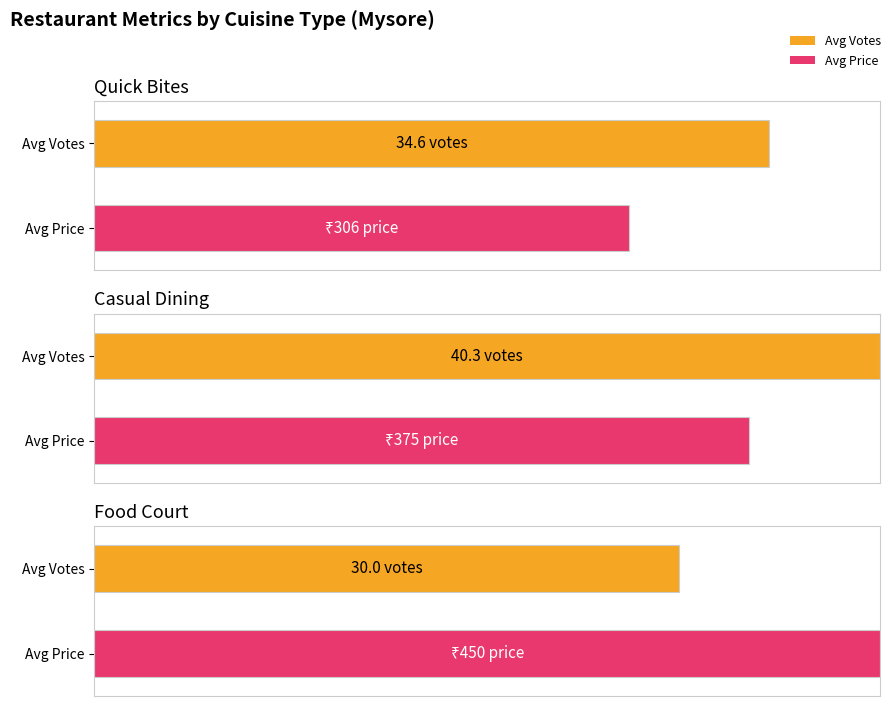

Where is PRICE nearest to the value 375?

Casual Dining